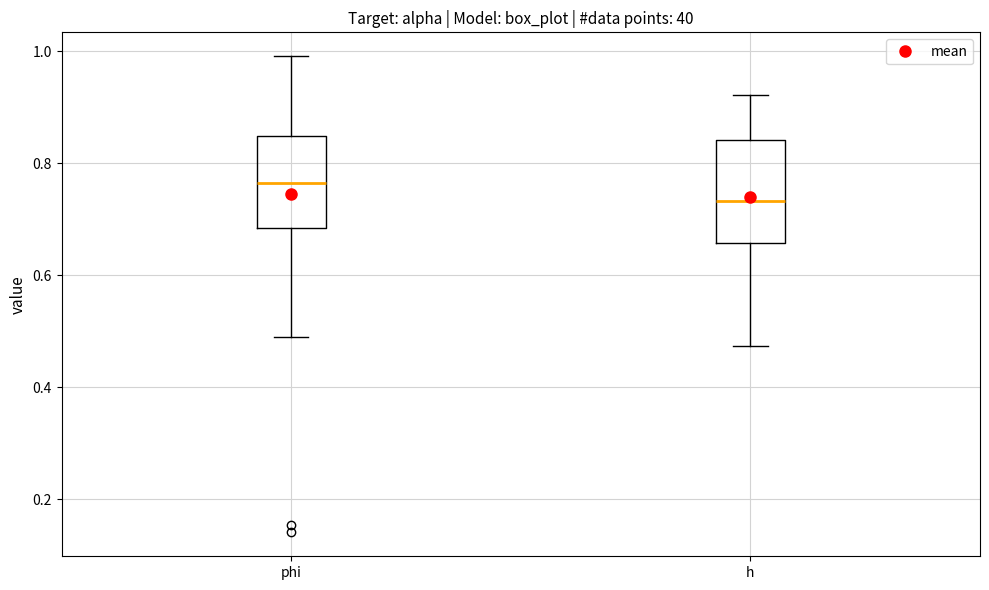

Reading left to right, transcribe this box plot: for each box, give where its median line is, the range the box spans, and where its two whiskers end, as read against the y-axis. The values are not printed on the chart, so give them approximately, as read against the axis.

phi: median 0.76, box 0.68 to 0.84, whiskers 0.50 to 1.00
h: median 0.74, box 0.66 to 0.84, whiskers 0.48 to 0.92